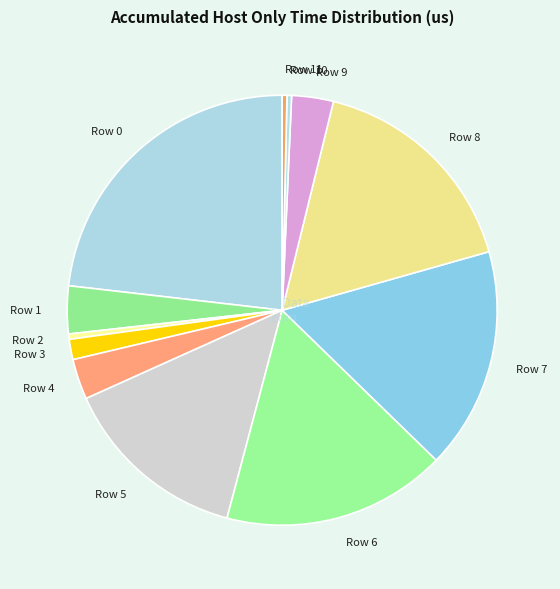

Combined, do Row 7 and Row 8 account for over 50%?

No